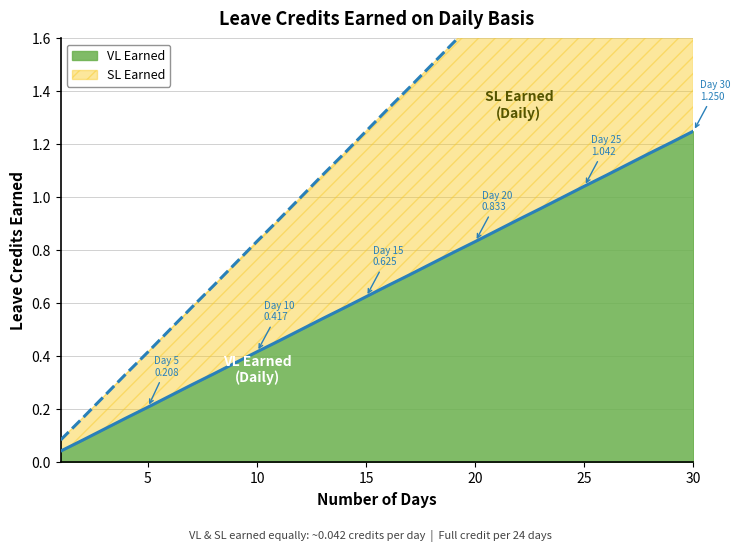

True or false: VL Earned and SL Earned cross at least once.

False